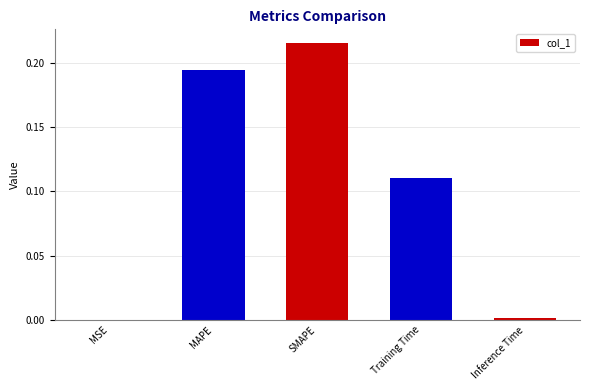

Which label corresponds to the largest value in the chart?

SMAPE